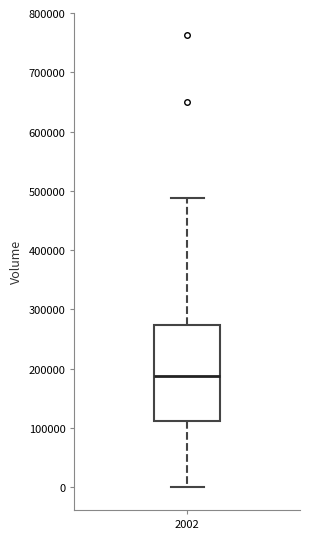

Read this box plot against the y-axis: the position of the median line, the range covered by the box, and the ends of both whiskers. The values are not printed on the chart, so give them approximately, as read against the axis.

median 190000, box 110000 to 270000, whiskers 0 to 490000